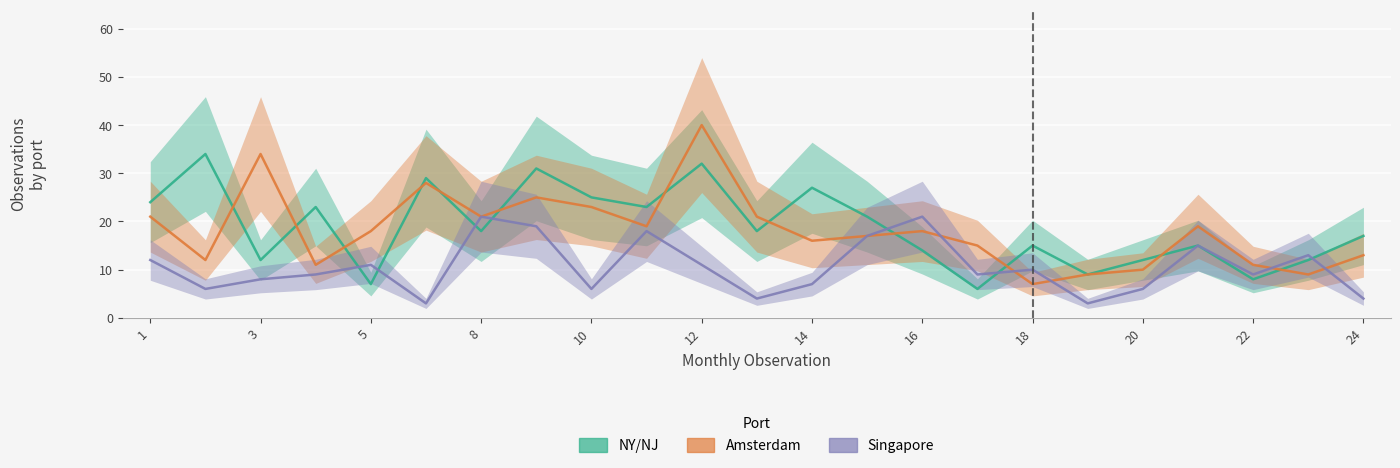

At how many categories does at least one series exceed 33?

3